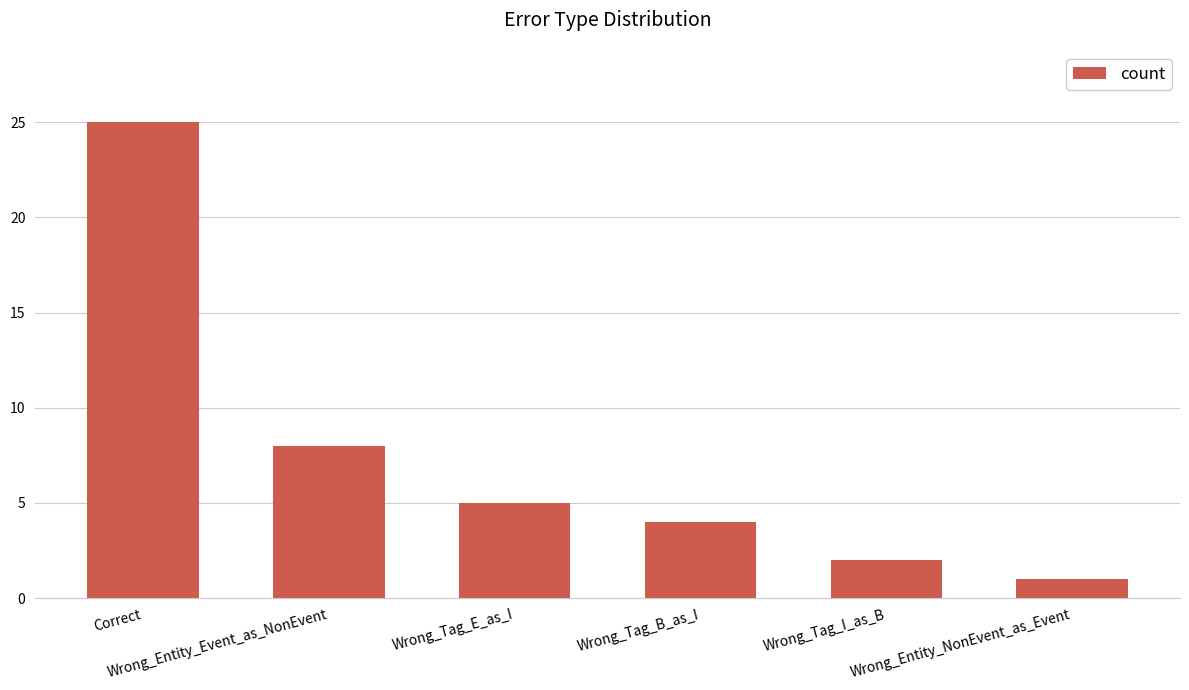

What is the value of the 4th bar from the left?

4